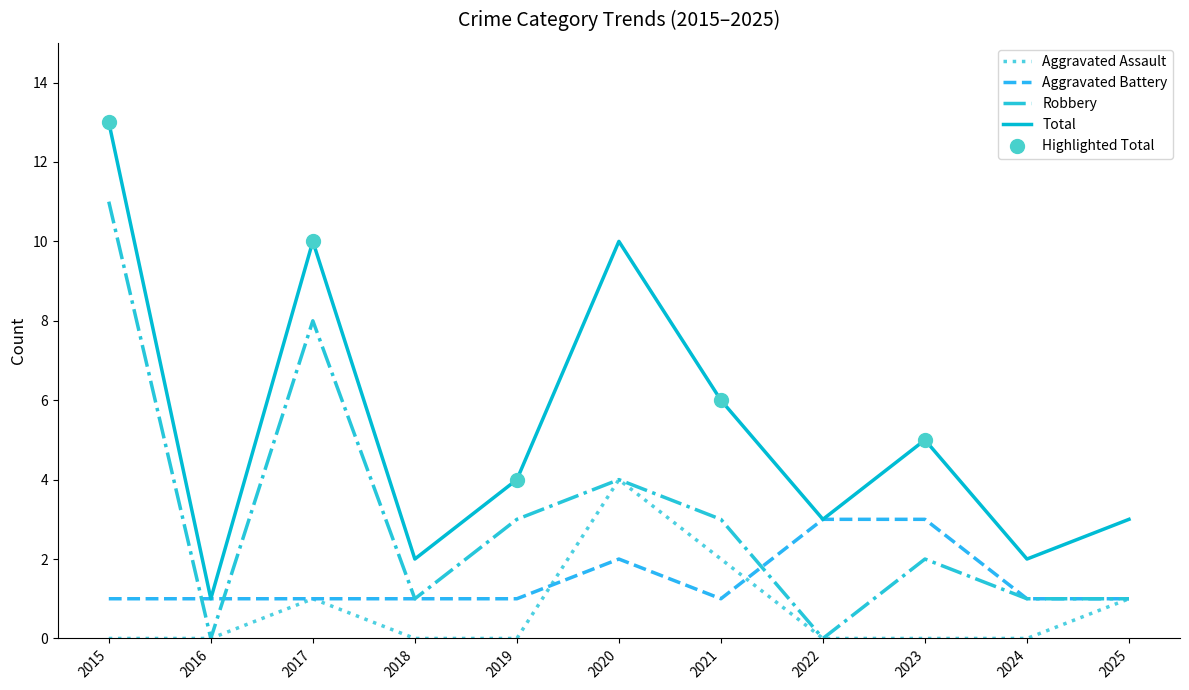

At which category is the sum across all series the highest?

2015